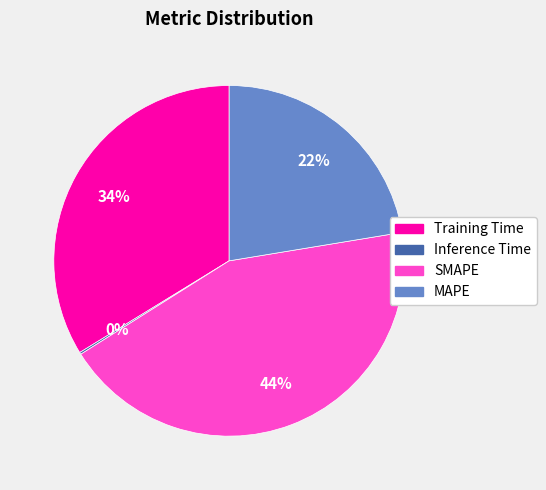

What percentage is the MAPE slice, to the nearest percent?

22%